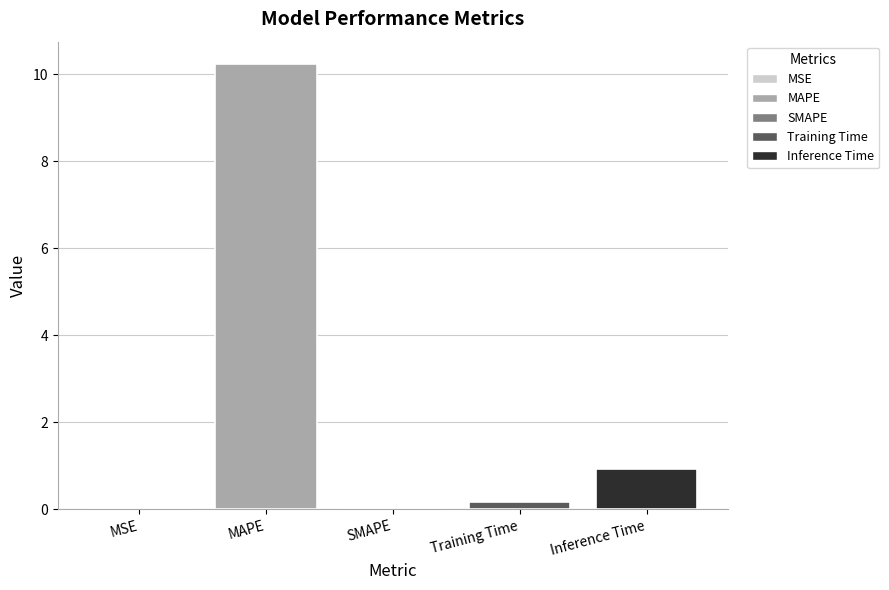

What is the sum of all values?

11.3